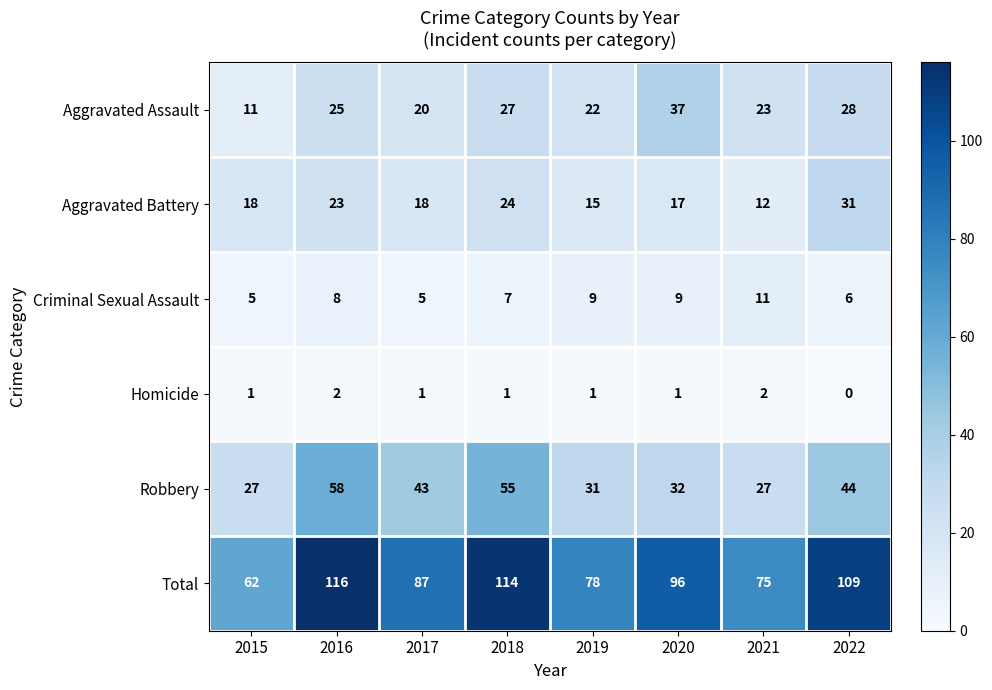

Rank the series by their maximum value, from highest to lowest.

Total, Robbery, Aggravated Assault, Aggravated Battery, Criminal Sexual Assault, Homicide